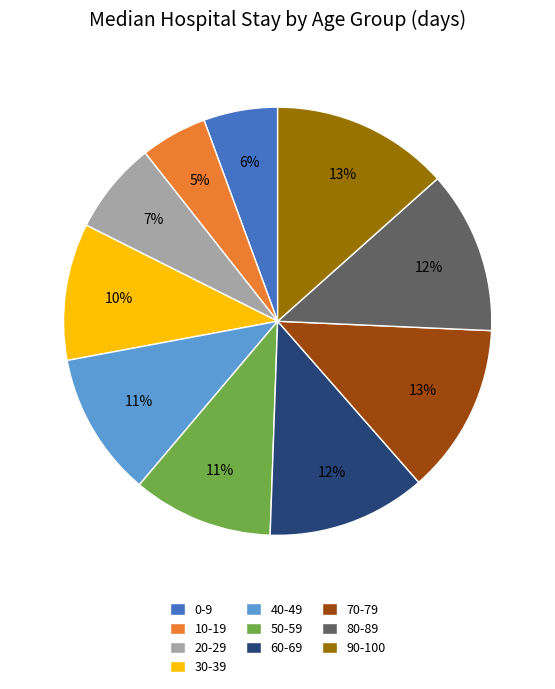

Which category has the smallest portion of the pie?

10-19